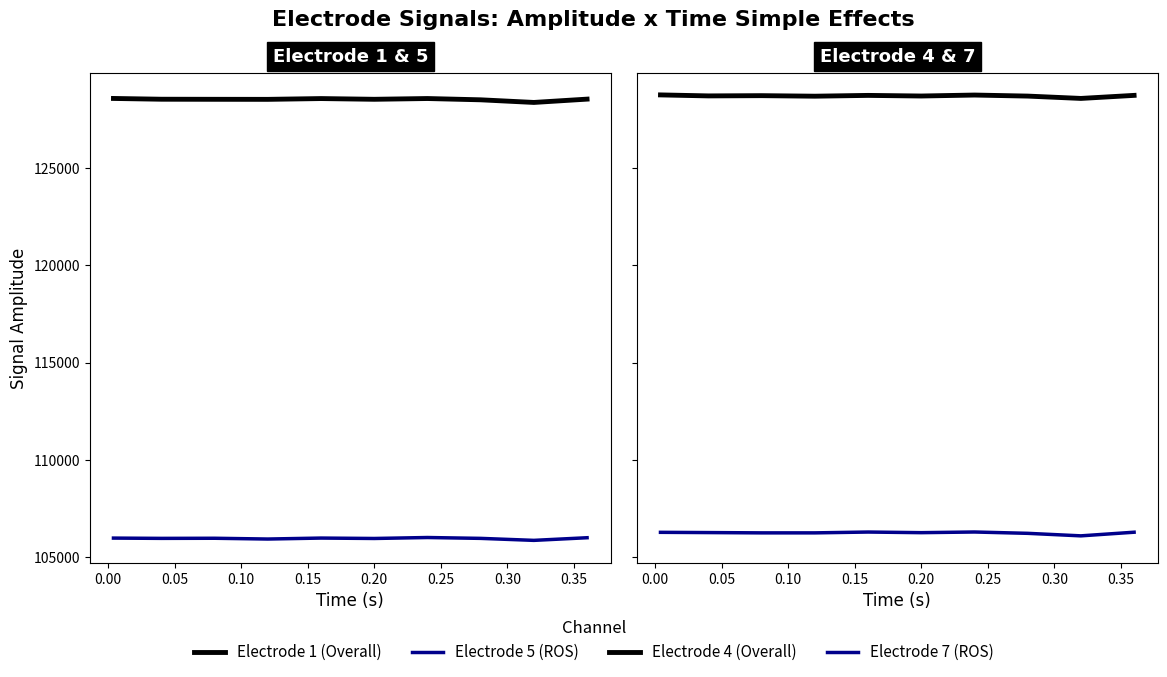

Rank the series at 0.35 from lowest to highest value.

Electrode 5 (ROS), Electrode 7 (ROS), Electrode 1 (Overall), Electrode 4 (Overall)